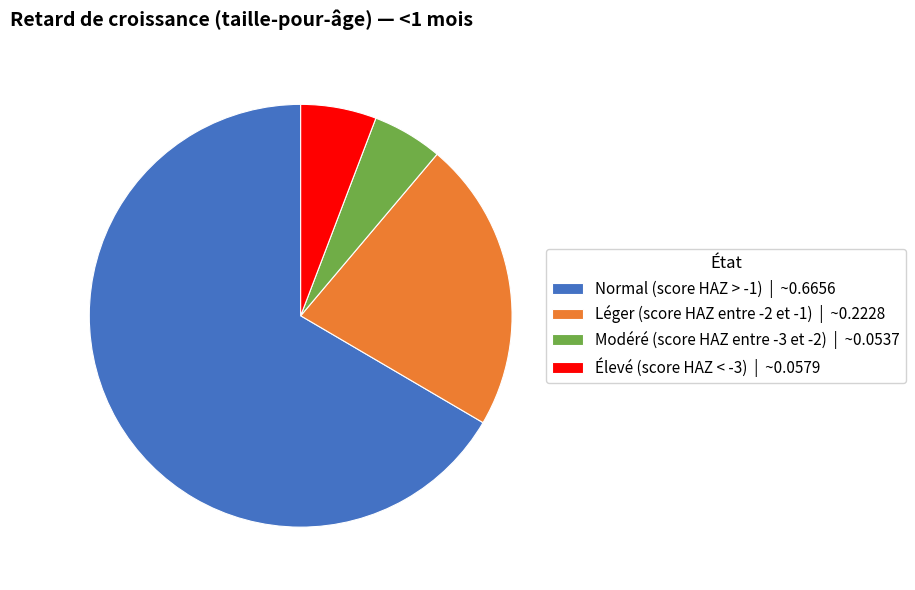

Between Normal (score HAZ > -1) | ~0.6656 and Léger (score HAZ entre -2 et -1) | ~0.2228, which is larger?

Normal (score HAZ > -1) | ~0.6656